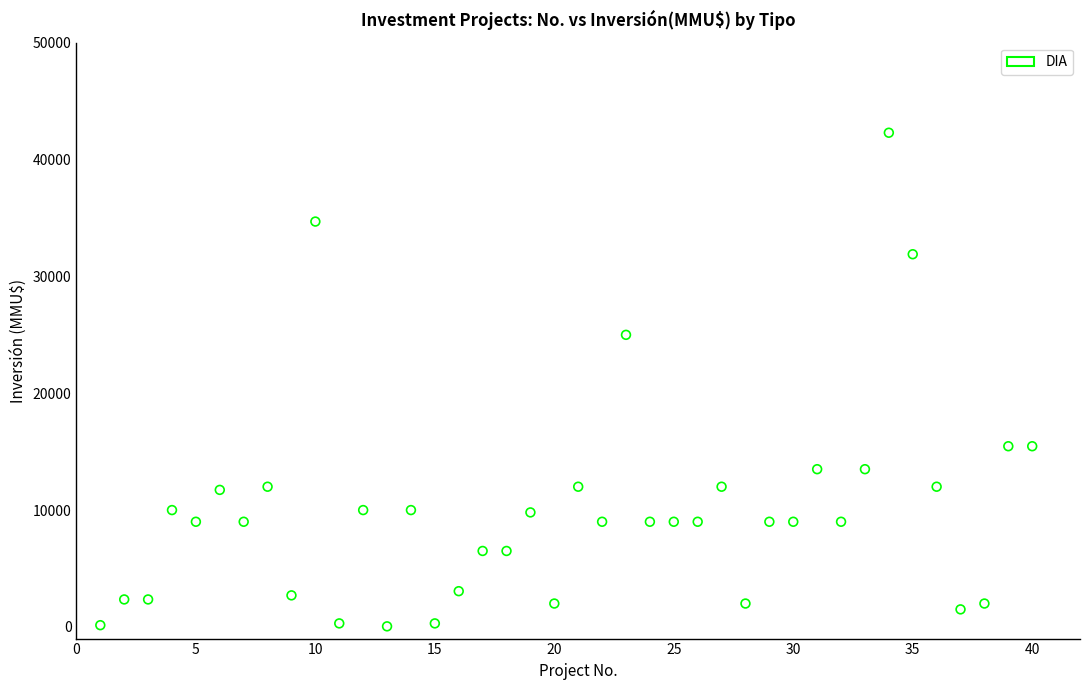

What is the range of X values (max minus min)?

39